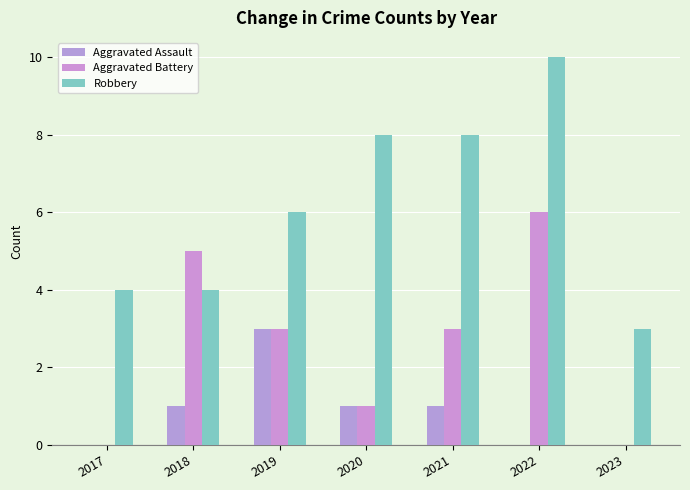

Which series has the largest range (max minus min)?

Robbery